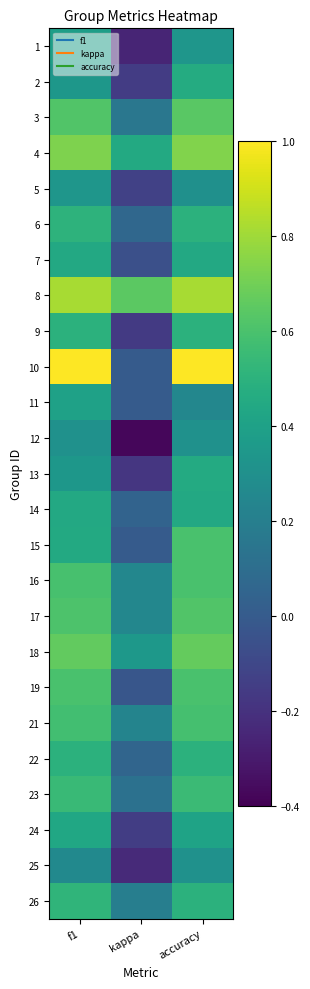

At which category is the sum across all series the highest?

accuracy